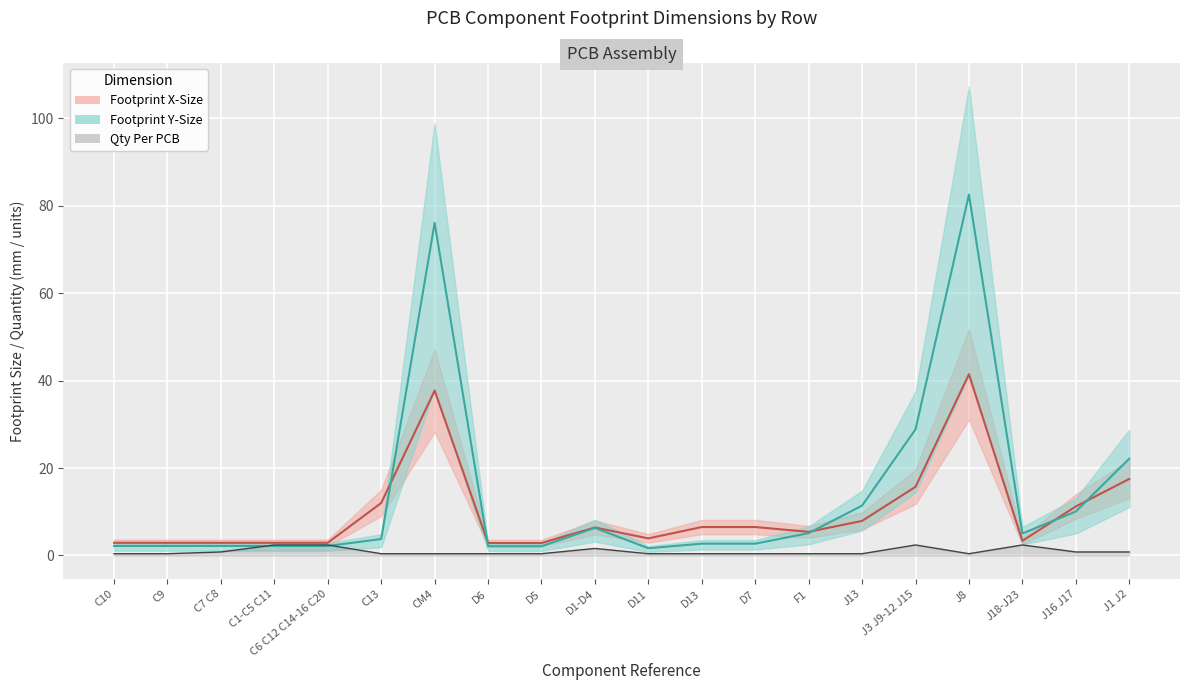

What is the sum of all Footprint_X_Size values?

195.7